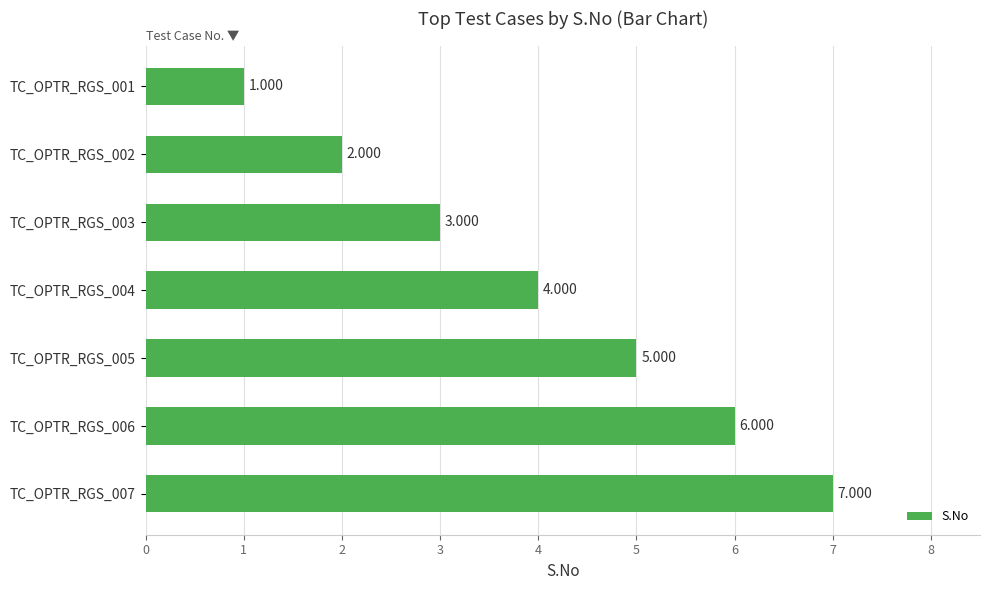

List the labels in order of value, smallest first.

TC_OPTR_RGS_001, TC_OPTR_RGS_002, TC_OPTR_RGS_003, TC_OPTR_RGS_004, TC_OPTR_RGS_005, TC_OPTR_RGS_006, TC_OPTR_RGS_007